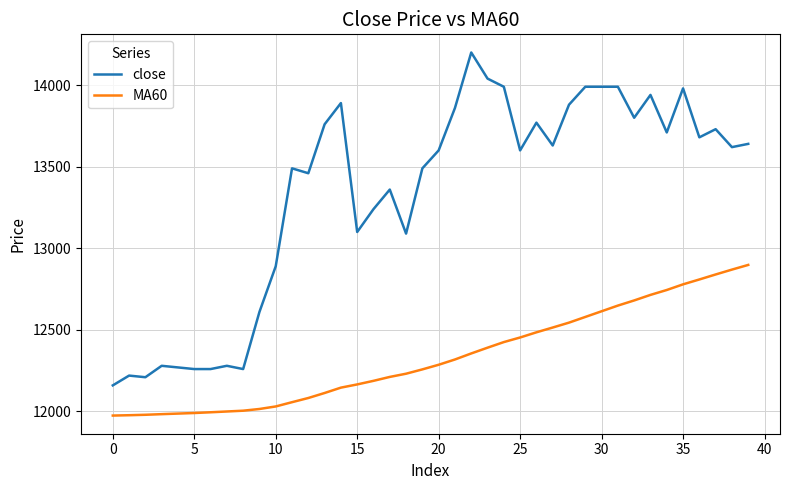

What is the greatest value displayed?

14200.0